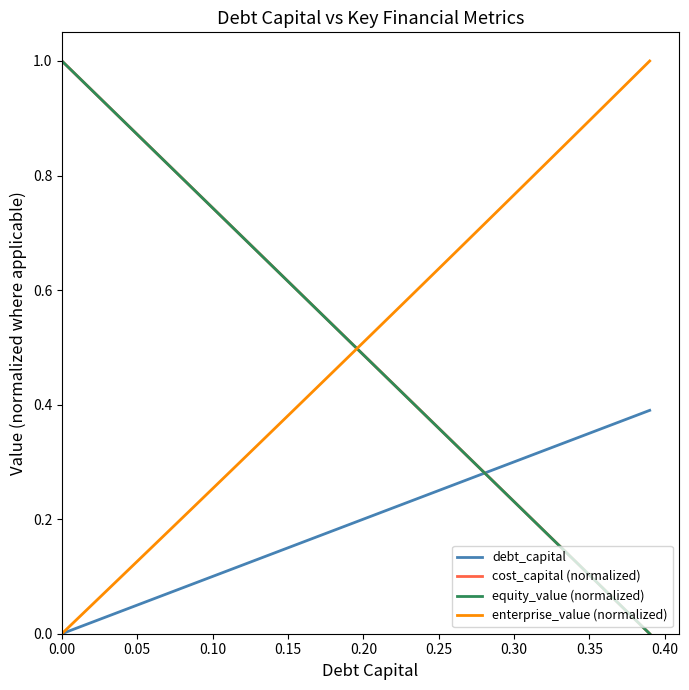

After their last crossing, which series has the higher values: cost_capital (normalized) or enterprise_value (normalized)?

enterprise_value (normalized)